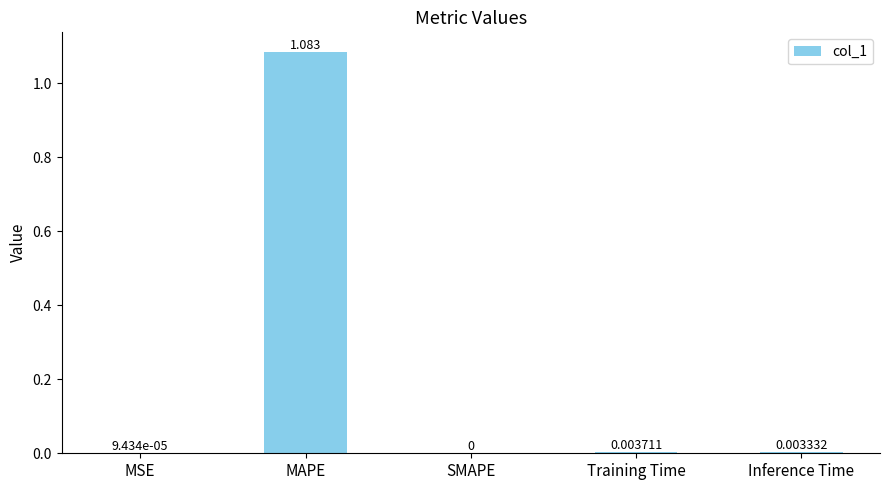

Are the bars horizontal?

No